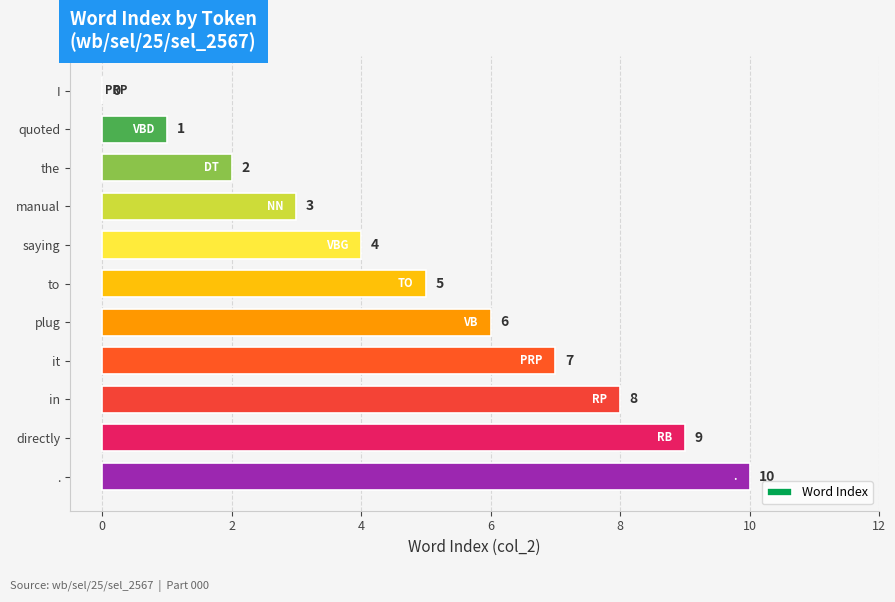

How many values are between 2 and 8?

7